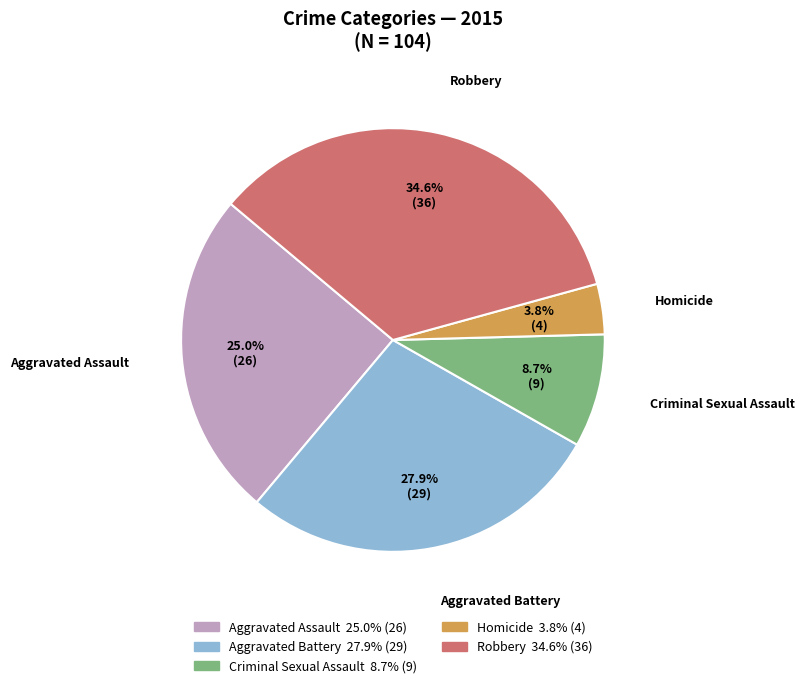

To the nearest percent, what is the combined percentage of Homicide and Aggravated Battery?

32%